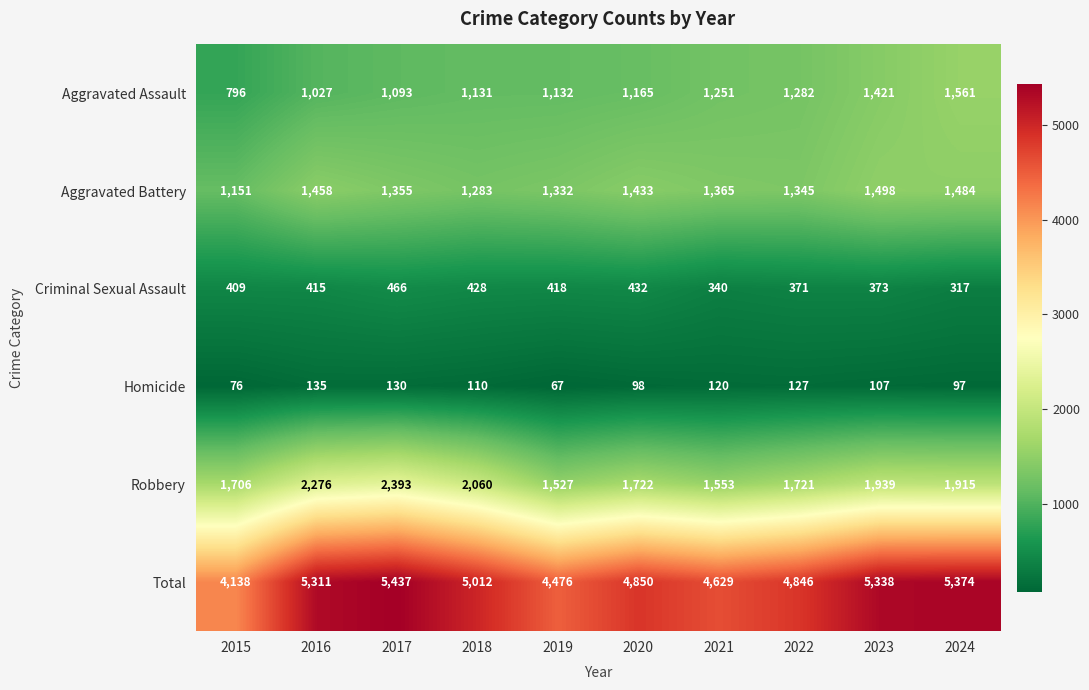

At which category does the chart reach its minimum across all series?

2019